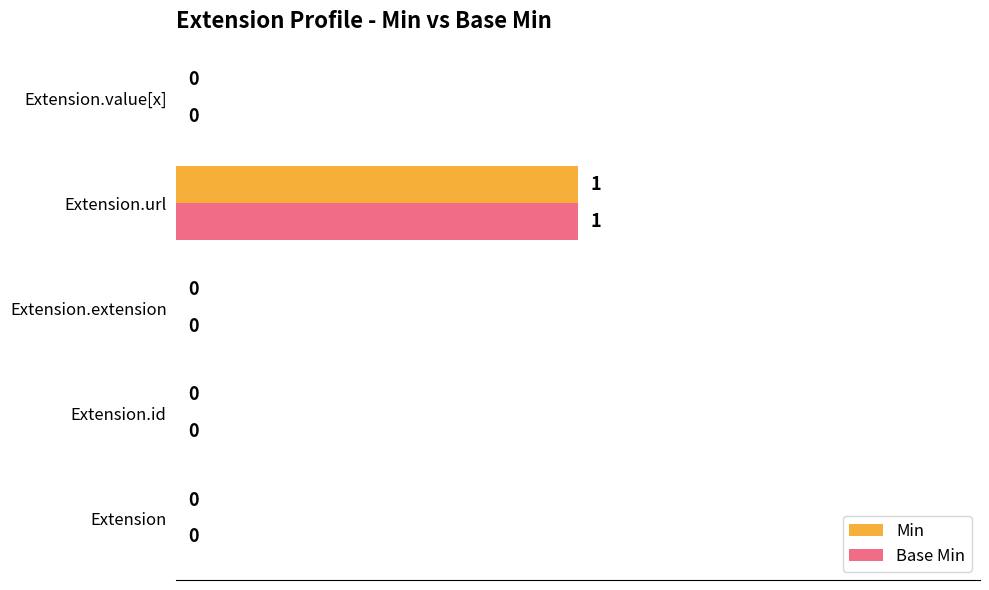

At which category is the sum across all series the highest?

Extension.url